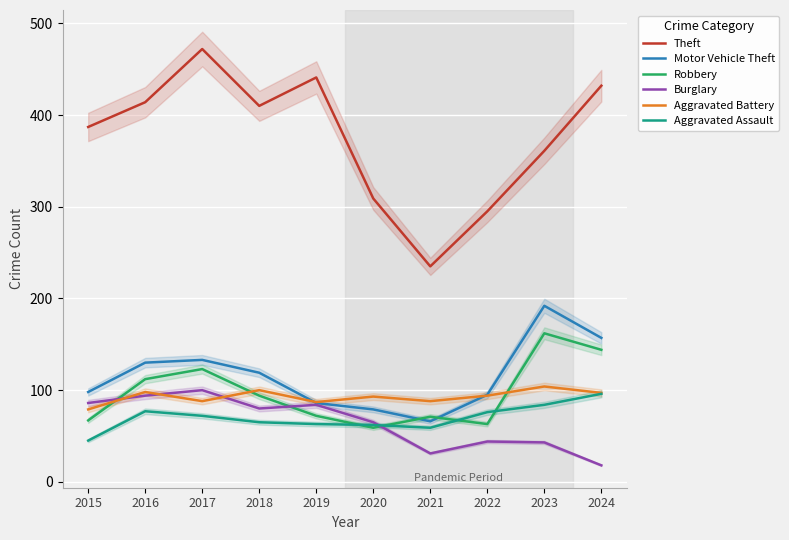

What is the value of the Aggravated Assault point at the 5th from the left?

63